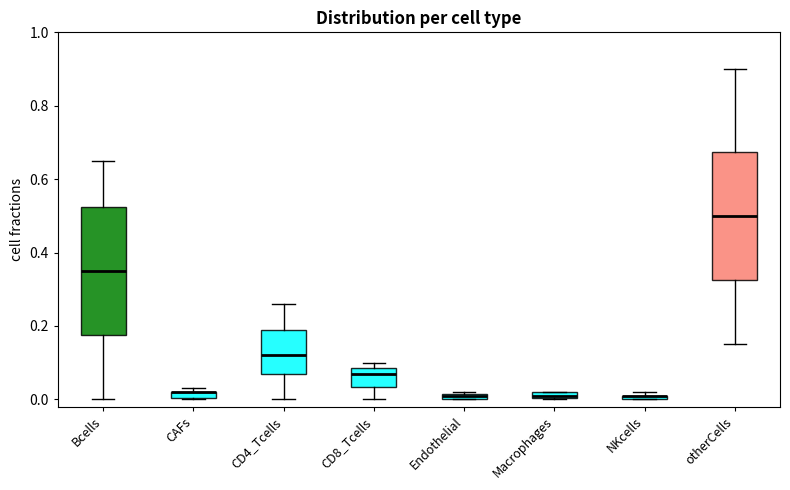

Where does the lower whisker of the box for Bcells end on the y-axis? The values are not printed on the chart, so give them approximately, as read against the axis.

0.00